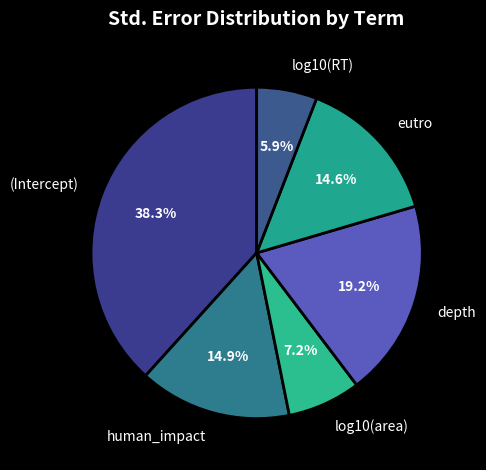

To the nearest percent, what is the average slice percentage?

17%